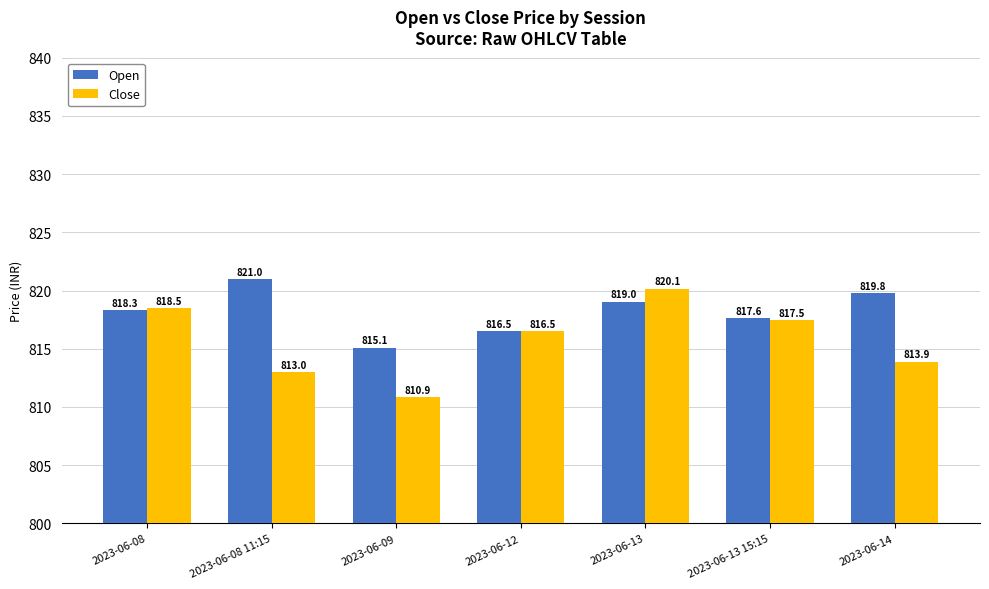

What is the spread (max minus min) of values at 2023-06-14?

5.9